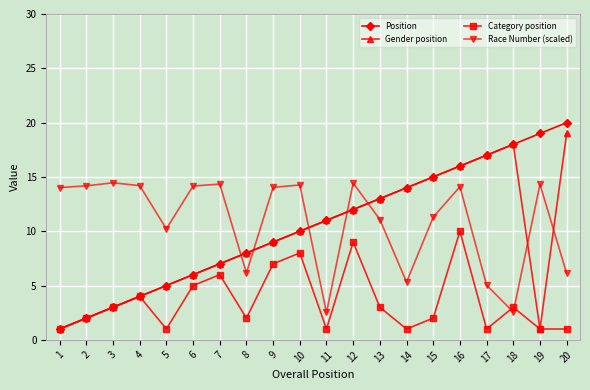

At which category is the sum across all series the highest?

16